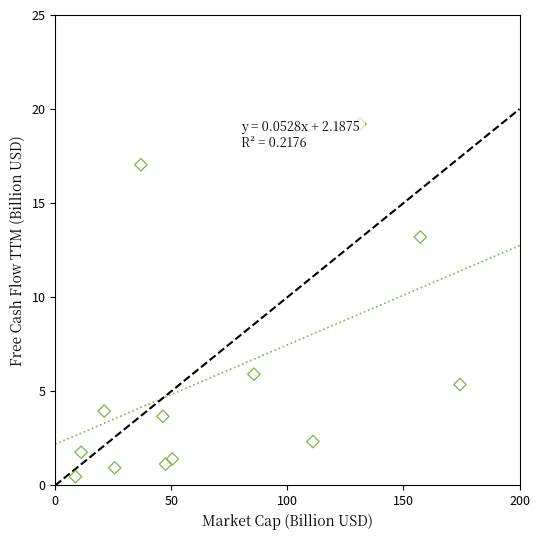

What is the range of X values (max minus min)?

165.6